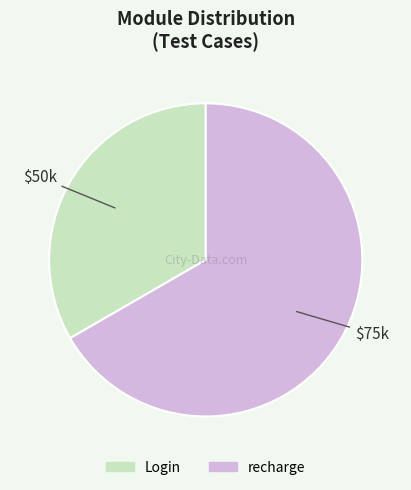

Count the number of slices in the pie.

2